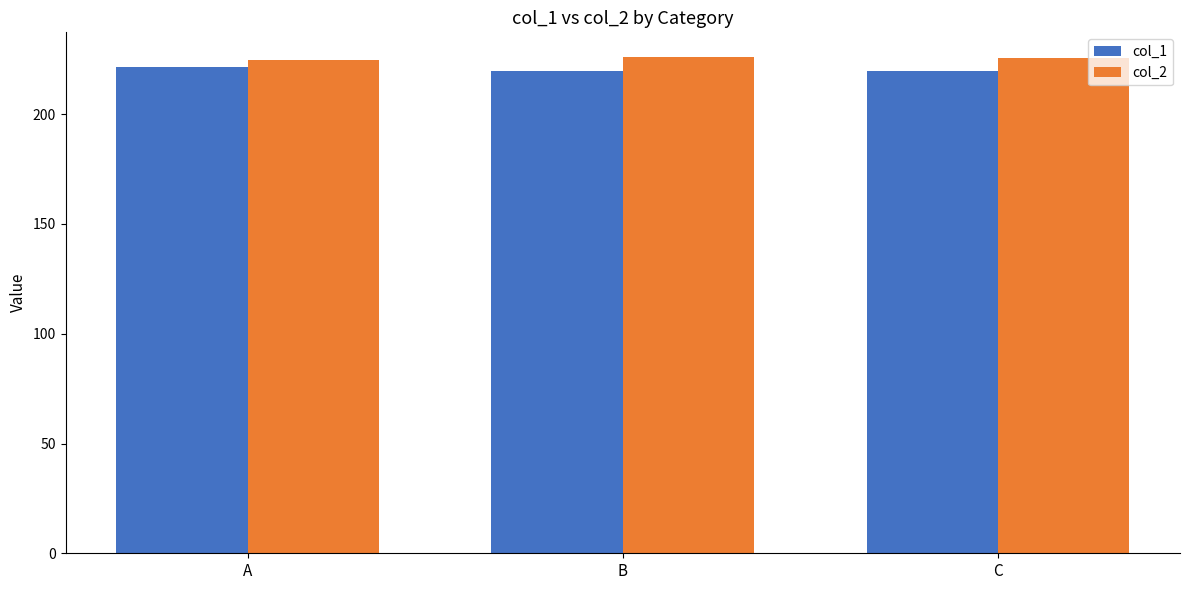

The col_1 series shows 221.6 at A. True or false?

True